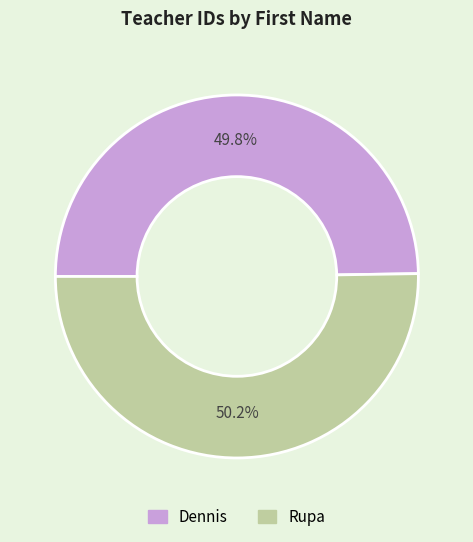

True or false: Dennis accounts for 50% of the total.

True